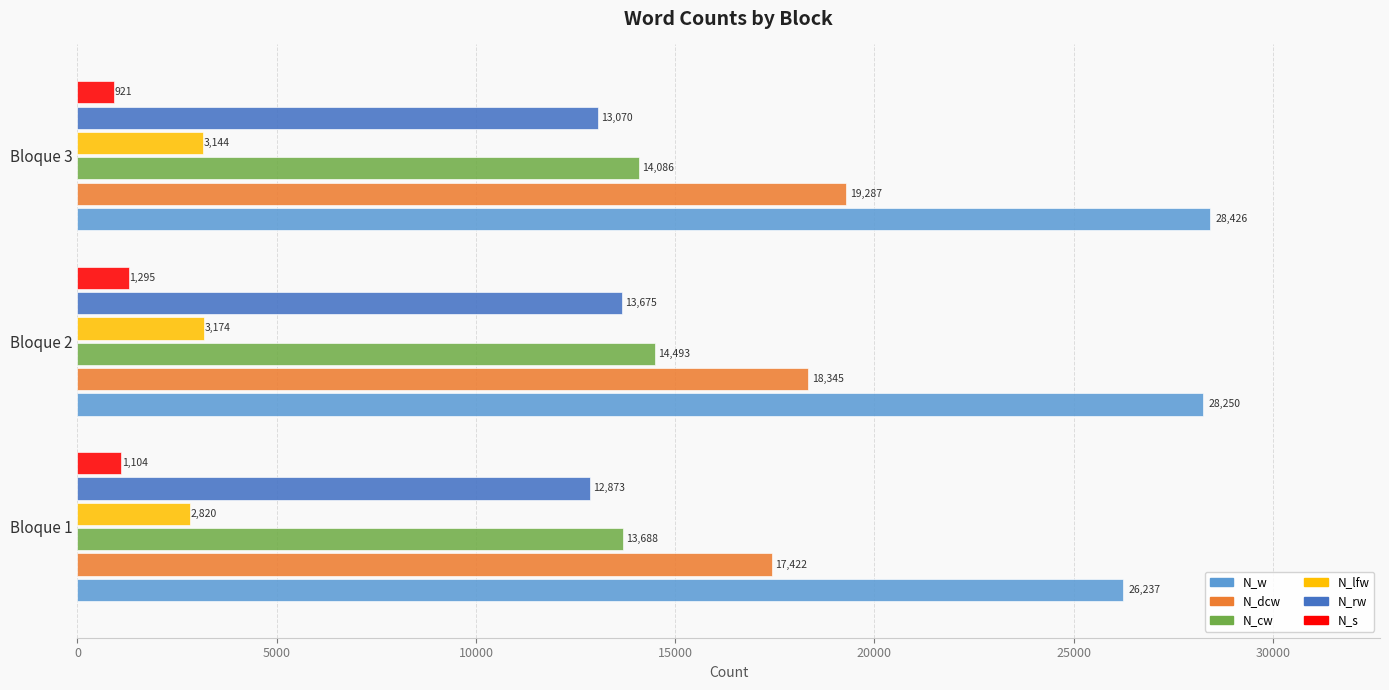

Which series has the widest spread of values?

N_w